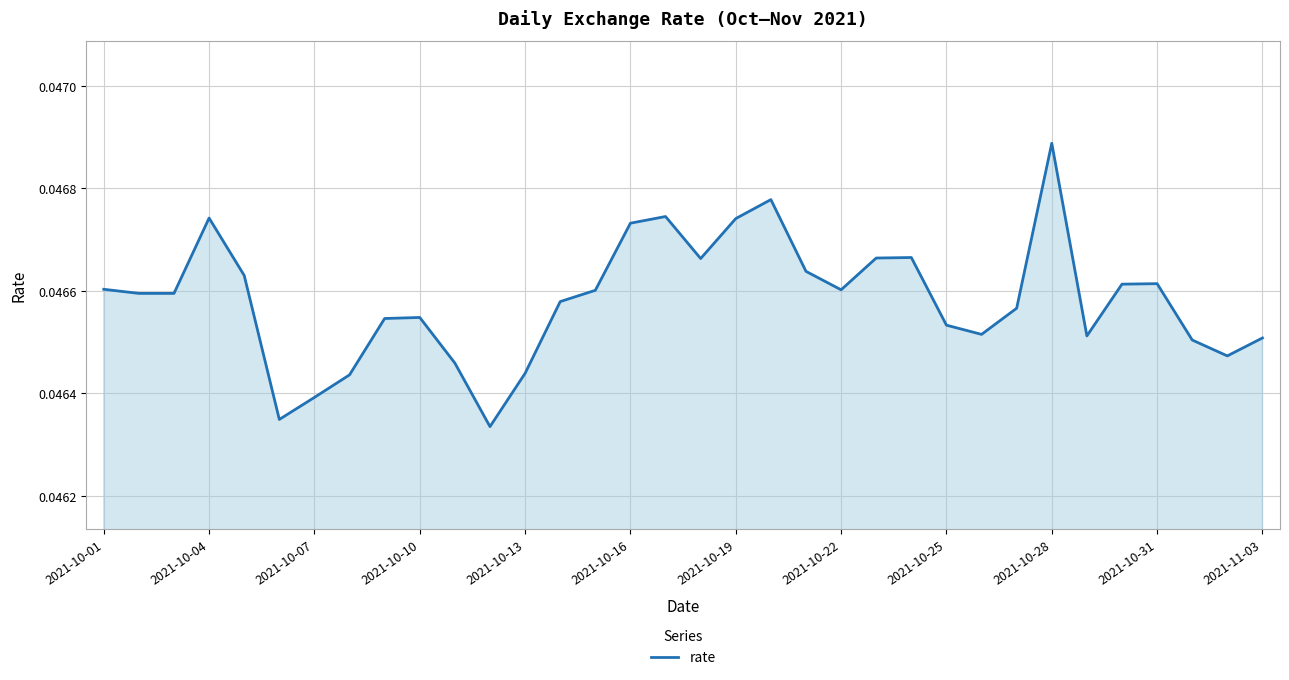

How many points are lower than both their immediate neighbors (excluding endpoints)?

7